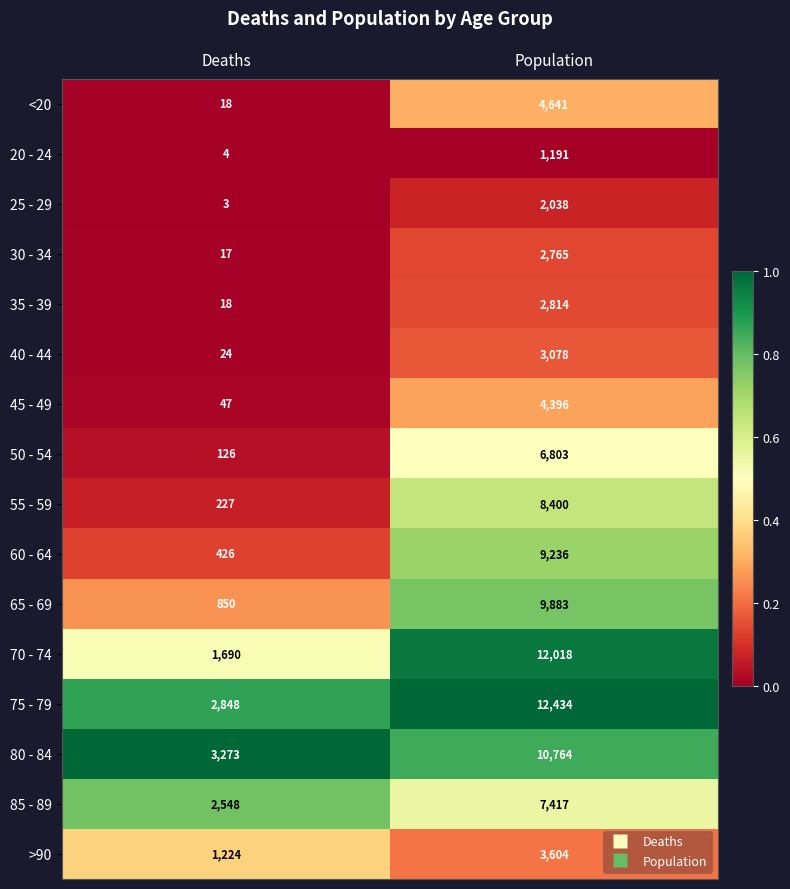

What is the difference between the highest and lowest values at Deaths?

3270